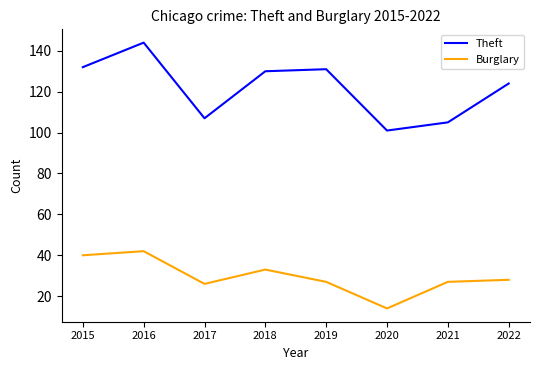

True or false: Burglary has a value of 22 at 2020.

False